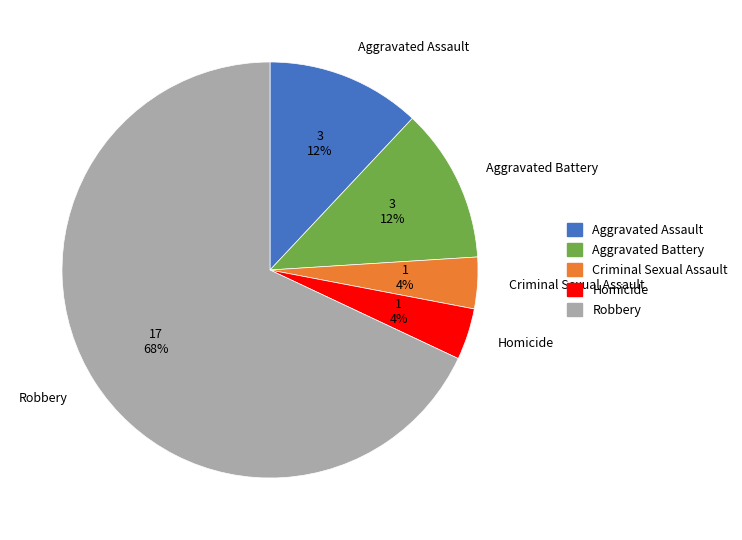

True or false: Homicide accounts for 4% of the total.

True